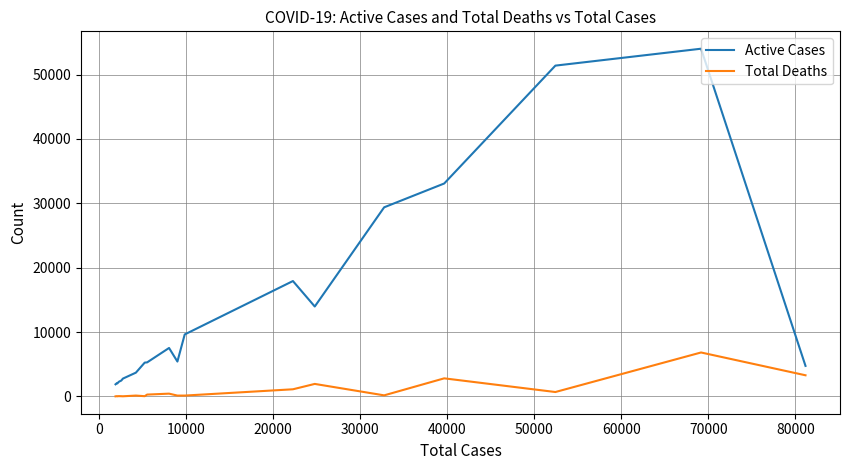

Which series has the widest spread of values?

Active Cases